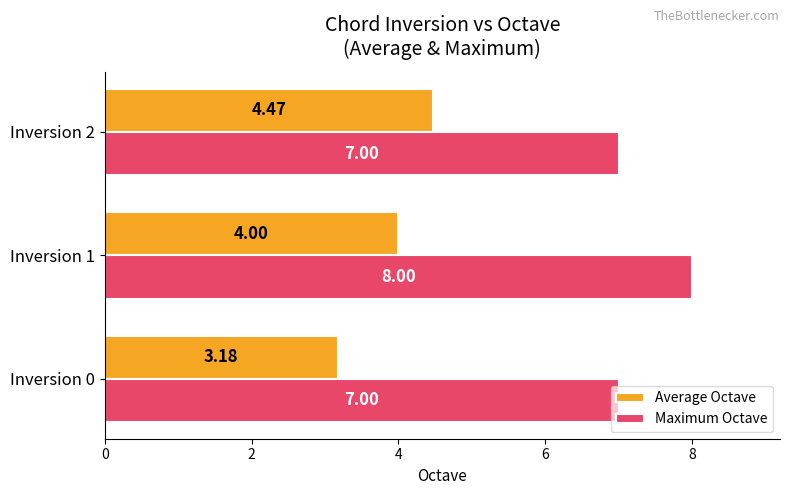

How many Average Octave values are between 3 and 4?

2